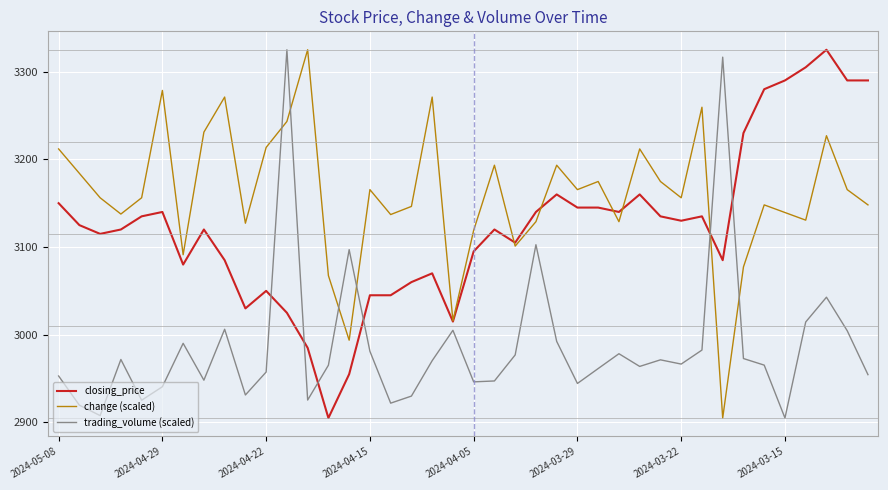

True or false: trading_volume (scaled) has more than 1 interior local peaks.

True